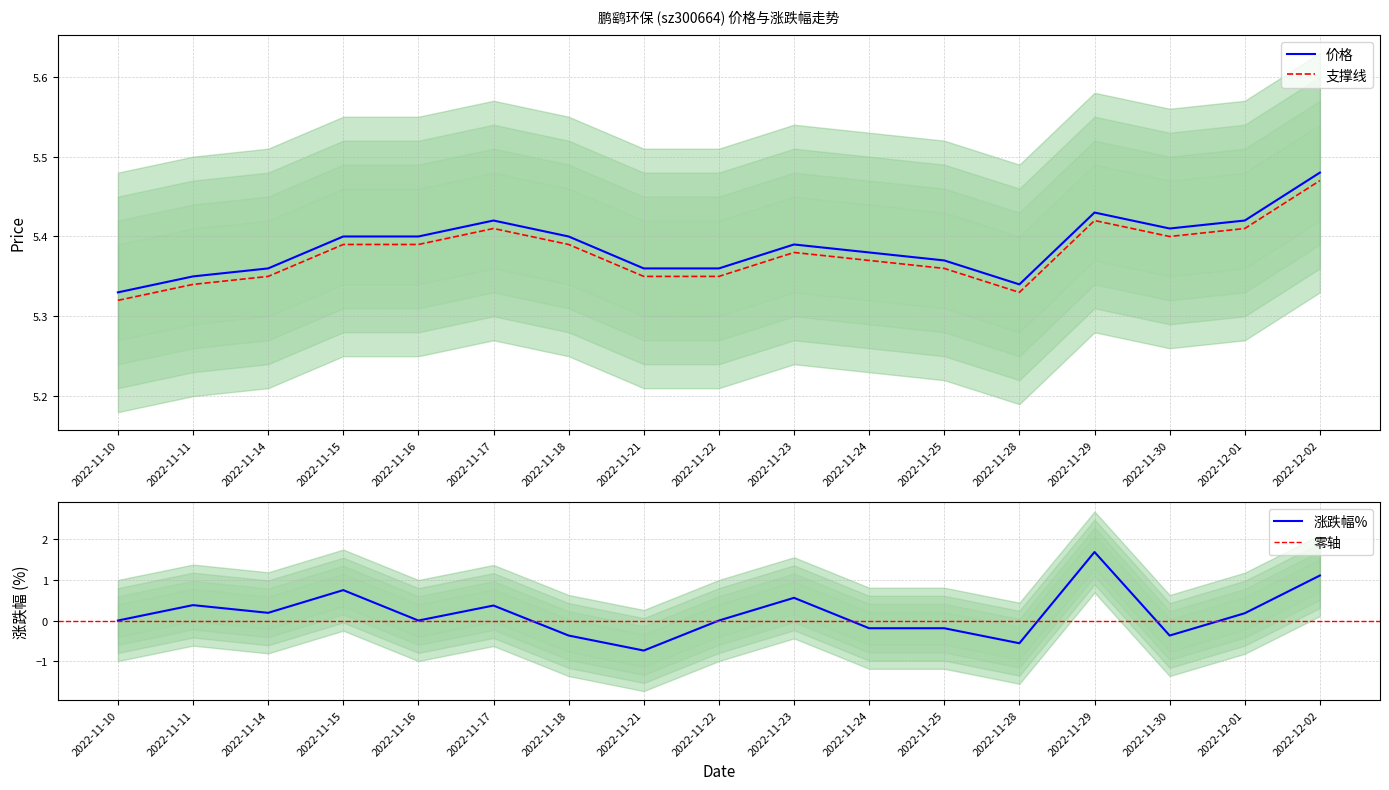

What is the value of the 价格 point at the 7th from the left?

5.4